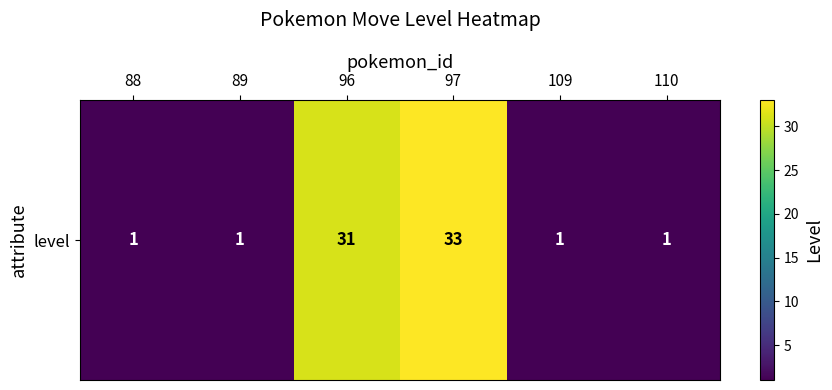

Between 89 and 88, which is larger?

89